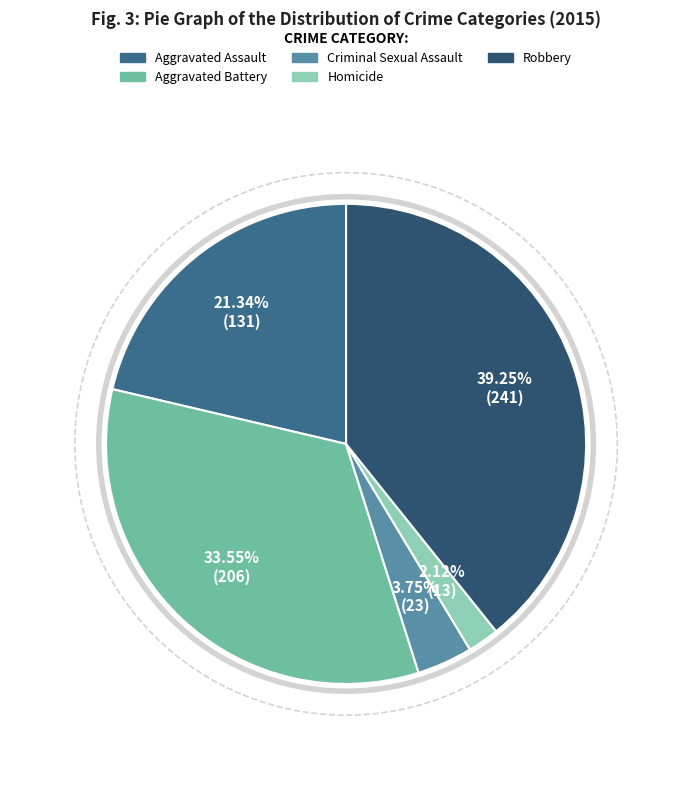

To the nearest percent, what portion does Aggravated Battery represent?

34%